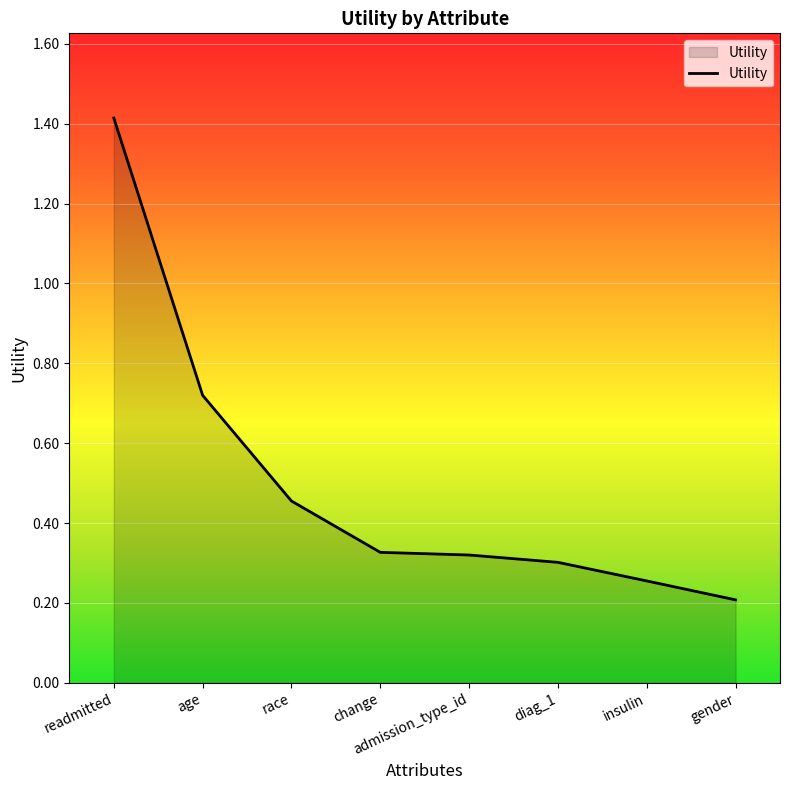

Which category has the highest value across all series?

readmitted